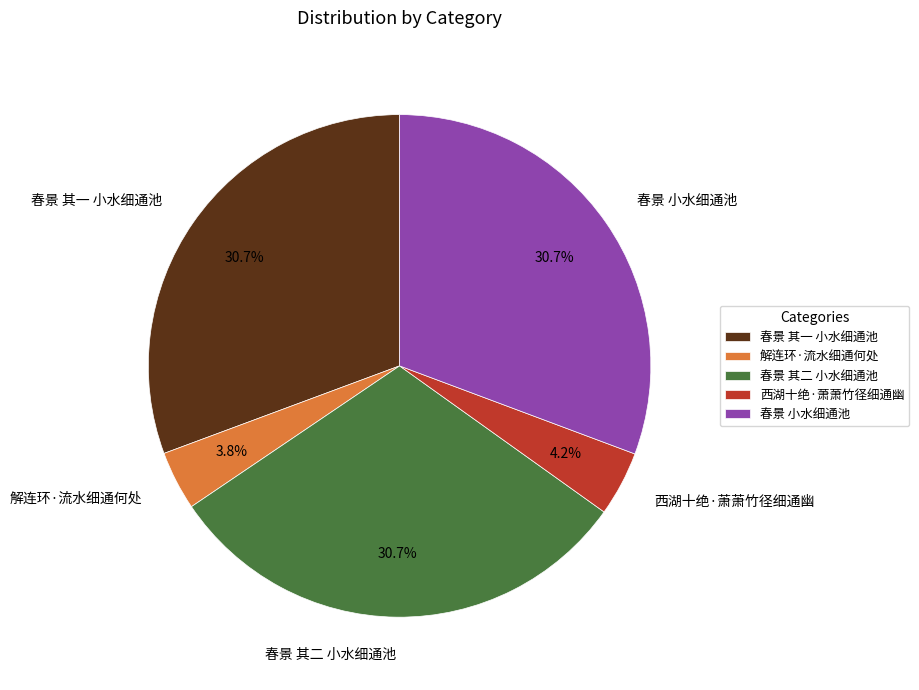

How much of the chart is everything except 春景 其二 小水细通池?

69.3%